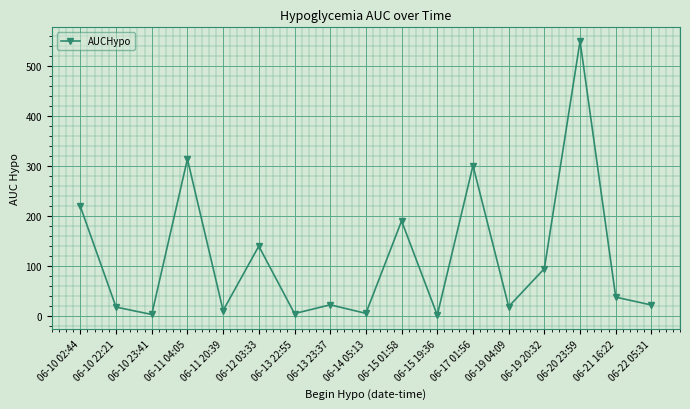

Does the chart display data point markers on the line(s)?

Yes